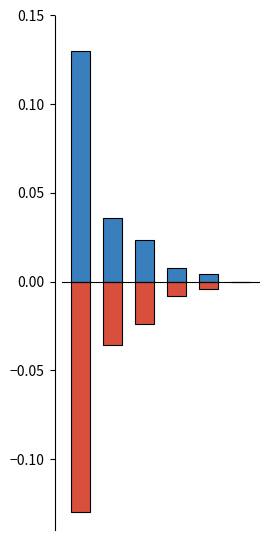

What is the difference between the highest and lowest values at 0?

0.3